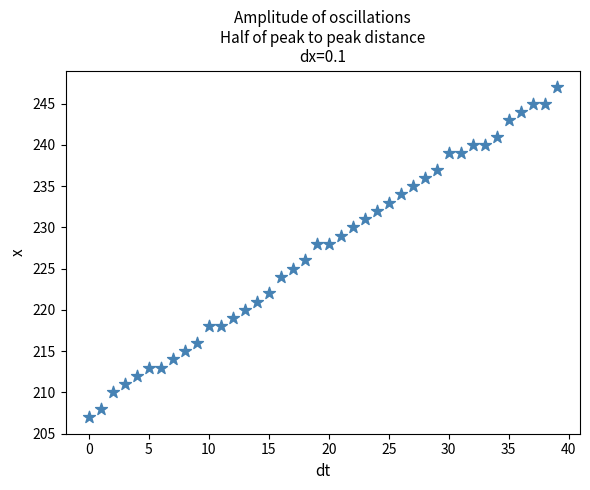

What is the range of Y values (max minus min)?

40